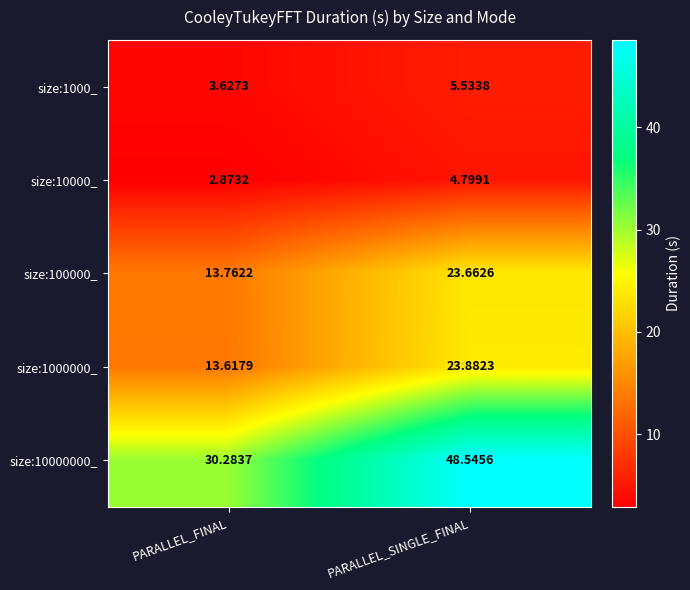

Count the number of categories in the chart.

2